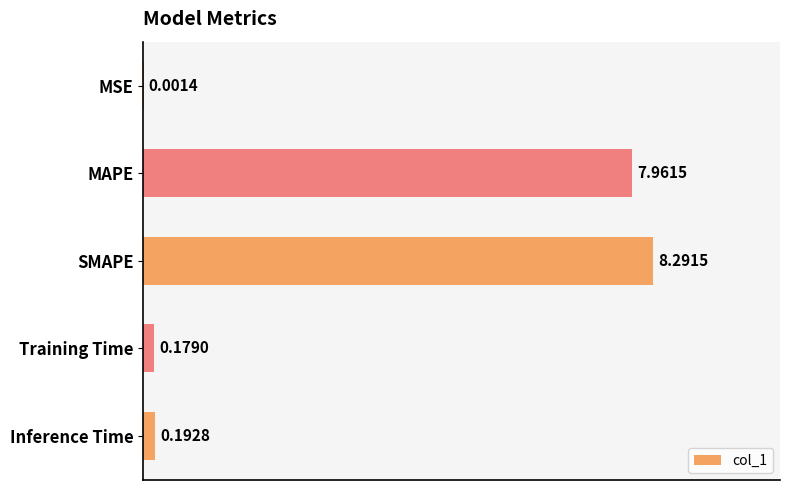

Are the bars horizontal?

Yes